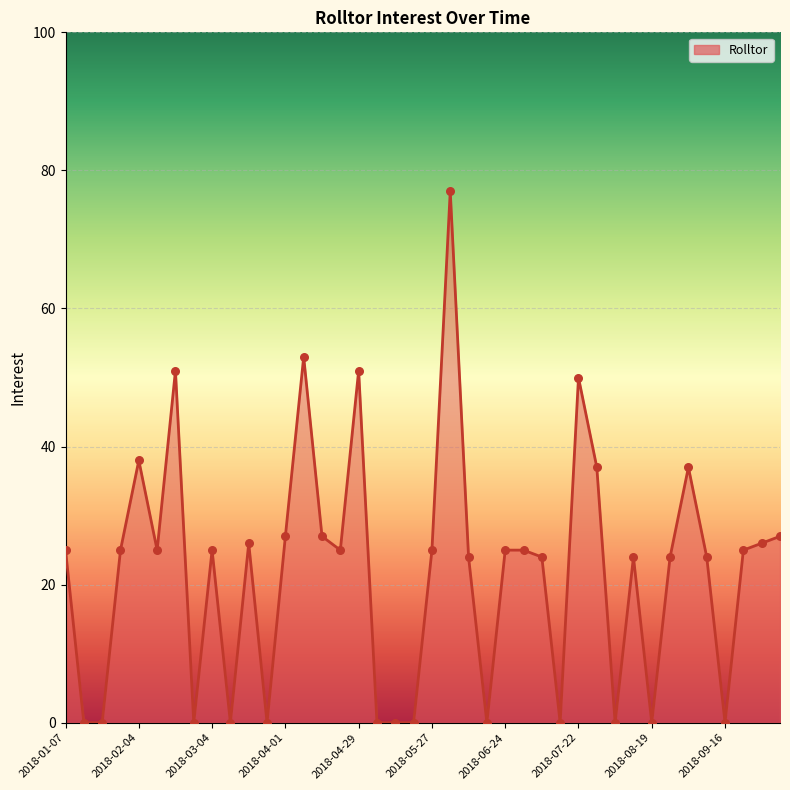

What is the maximum value shown in the chart?

77